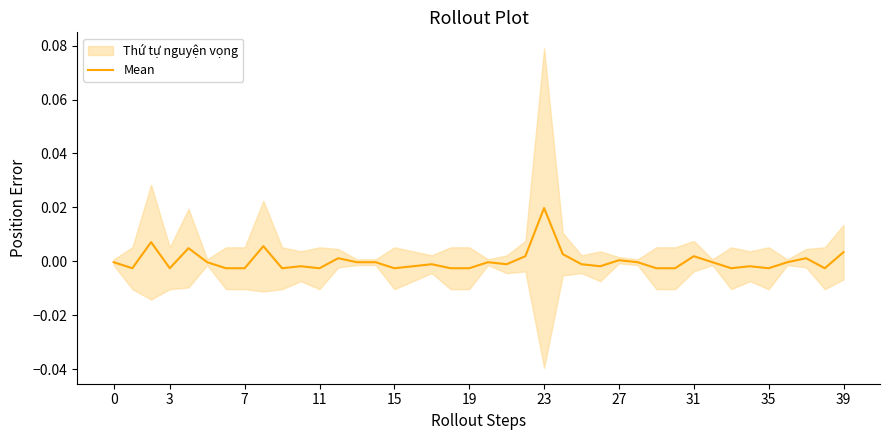

What is the label of the 21st point from the right?

19